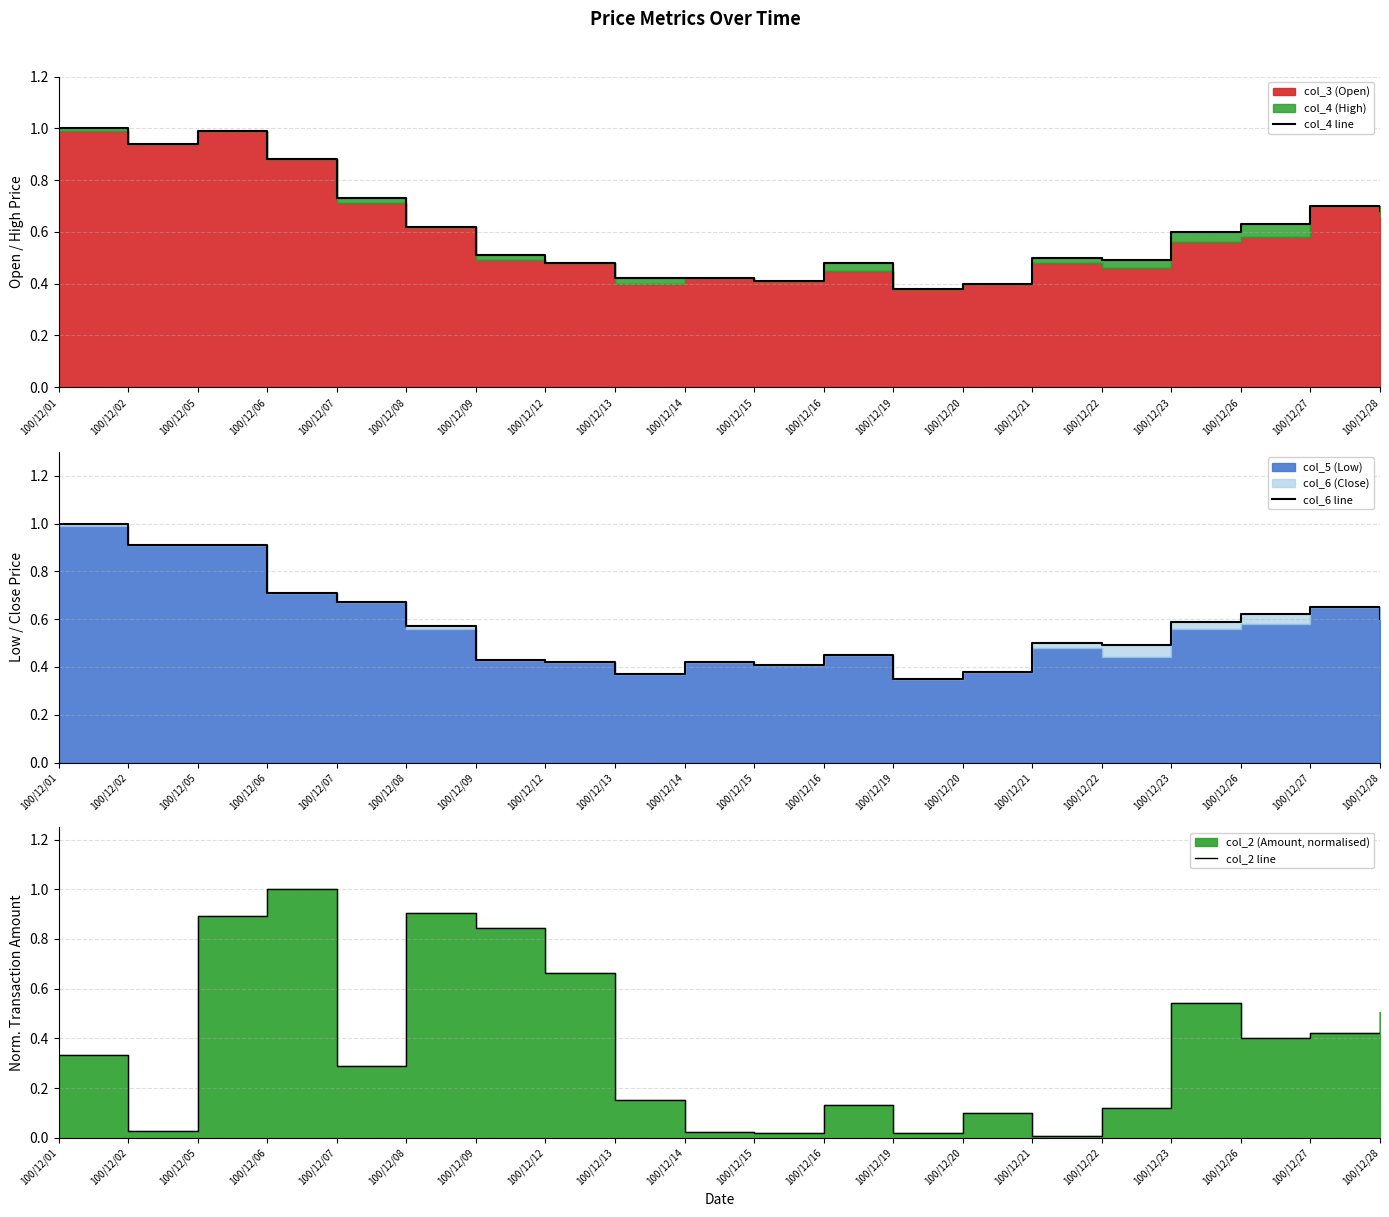

In col_4 line, how many points are higher than both neighbors (excluding endpoints)?

4